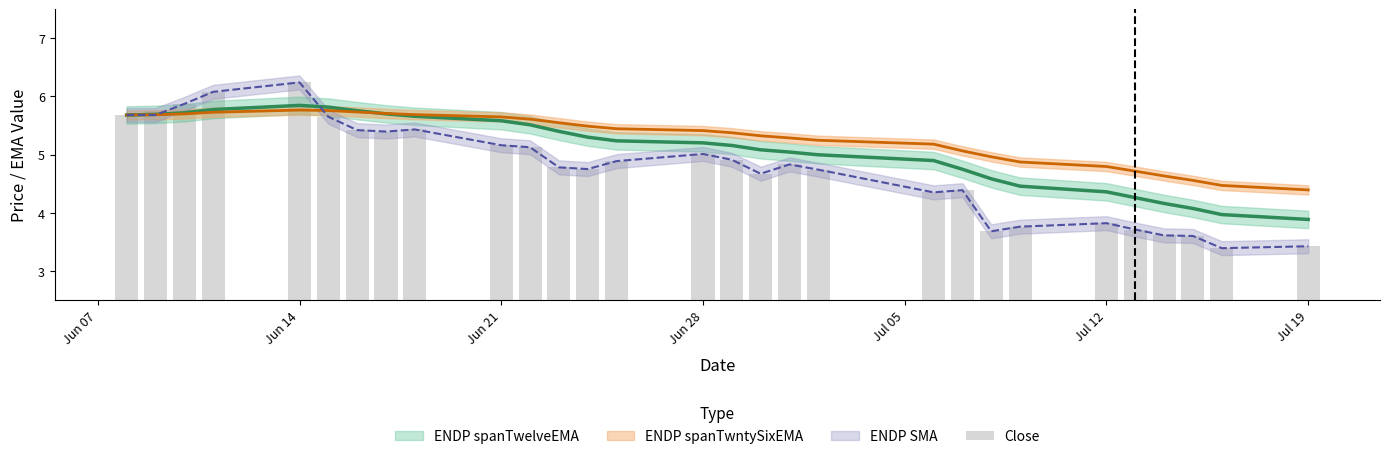

Count the number of values greater than 4.

21